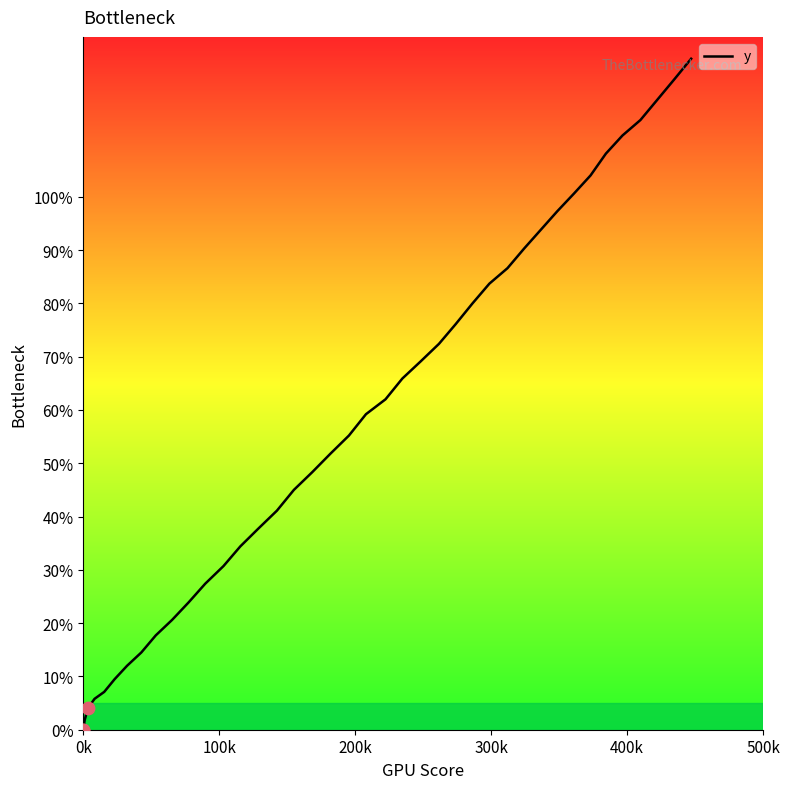

What is the difference between the maximum and minimum values?

125.9